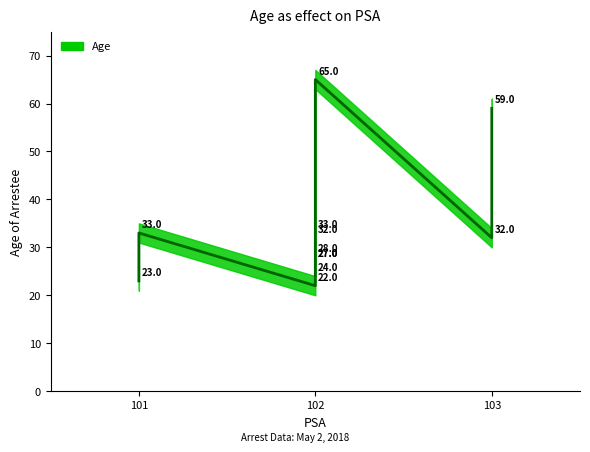

What is the sum of all values?

405